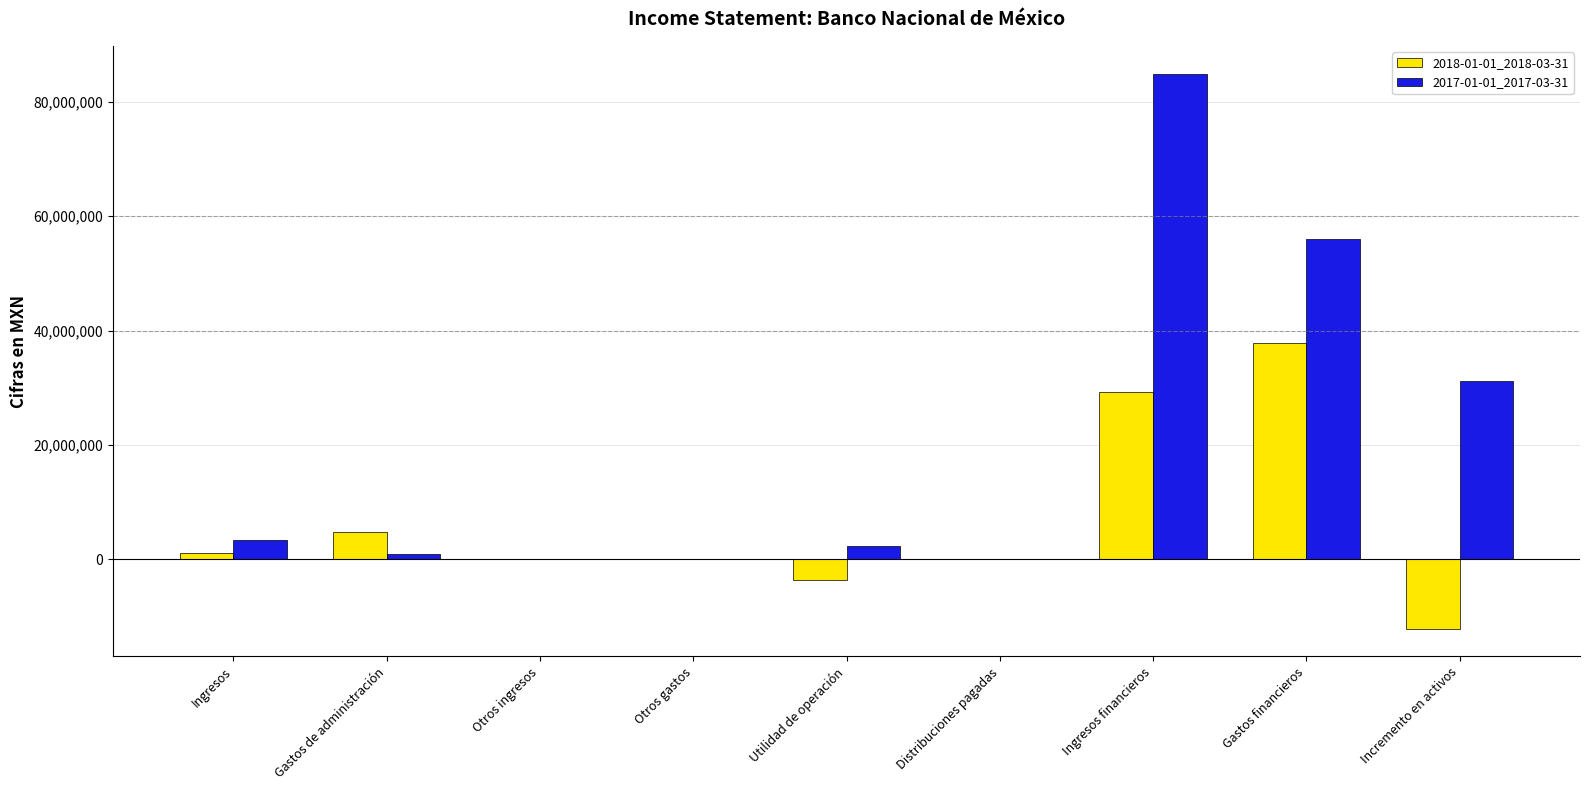

What is the sum of all 2018-01-01_2018-03-31 values?

57519000